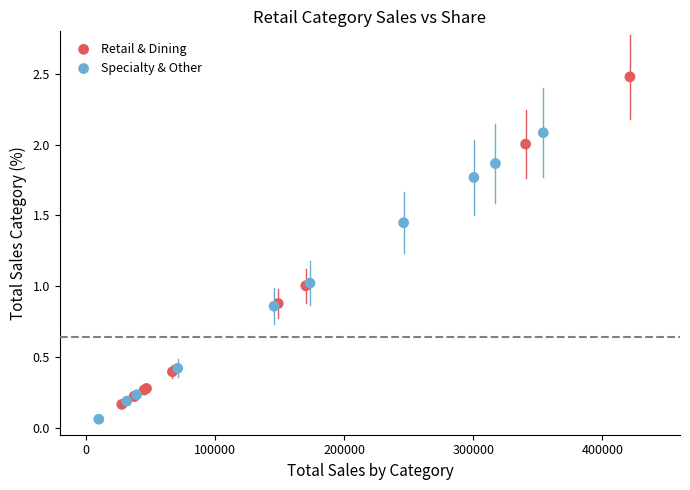

Which series has the largest Y range (max minus min)?

Retail & Dining